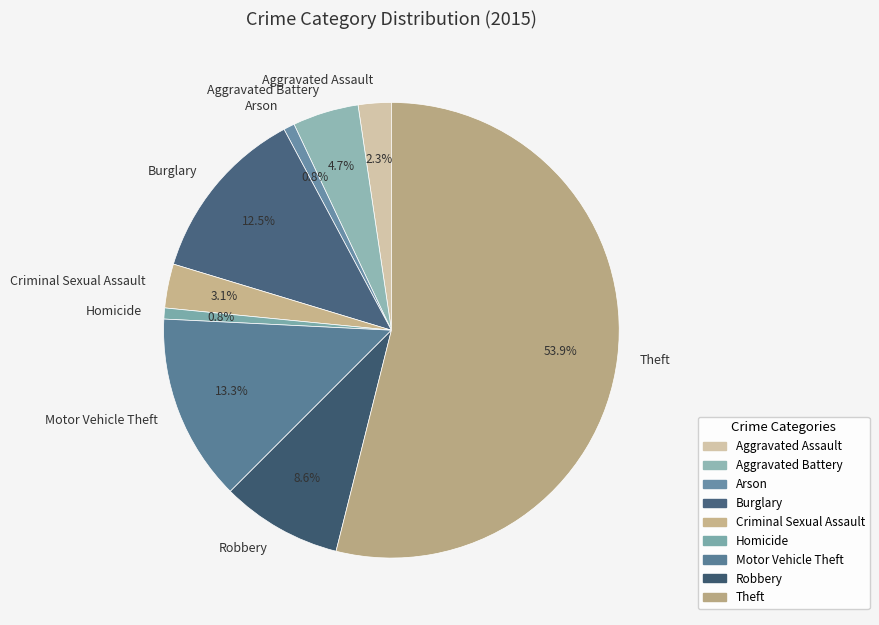

To the nearest percent, what portion does Arson represent?

1%